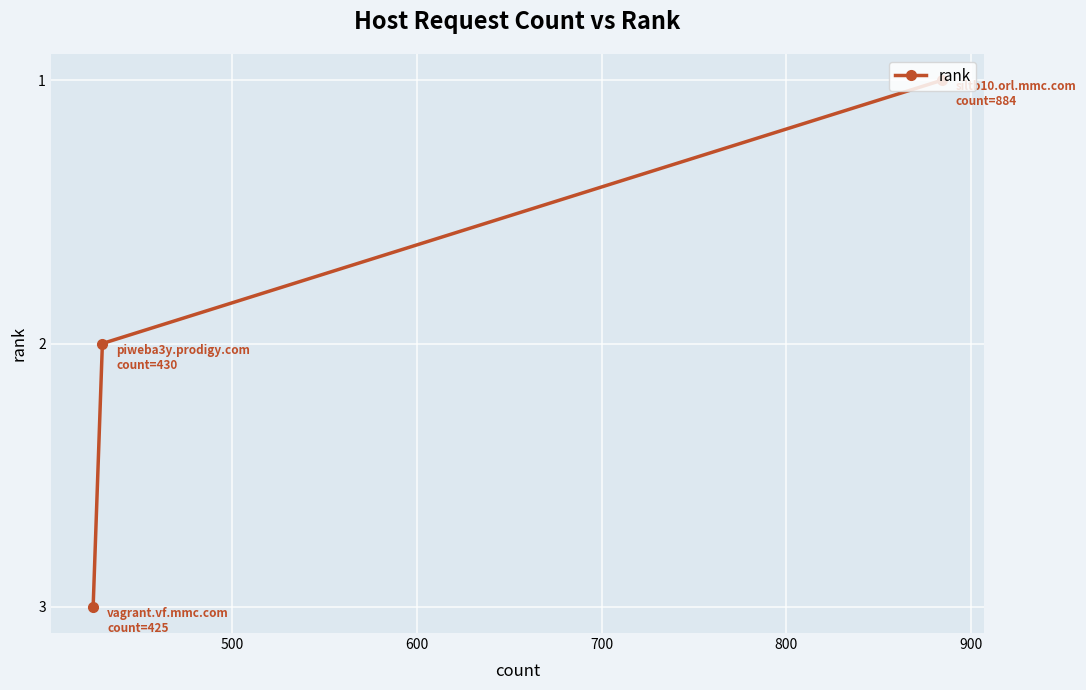

What is the greatest value displayed?

3